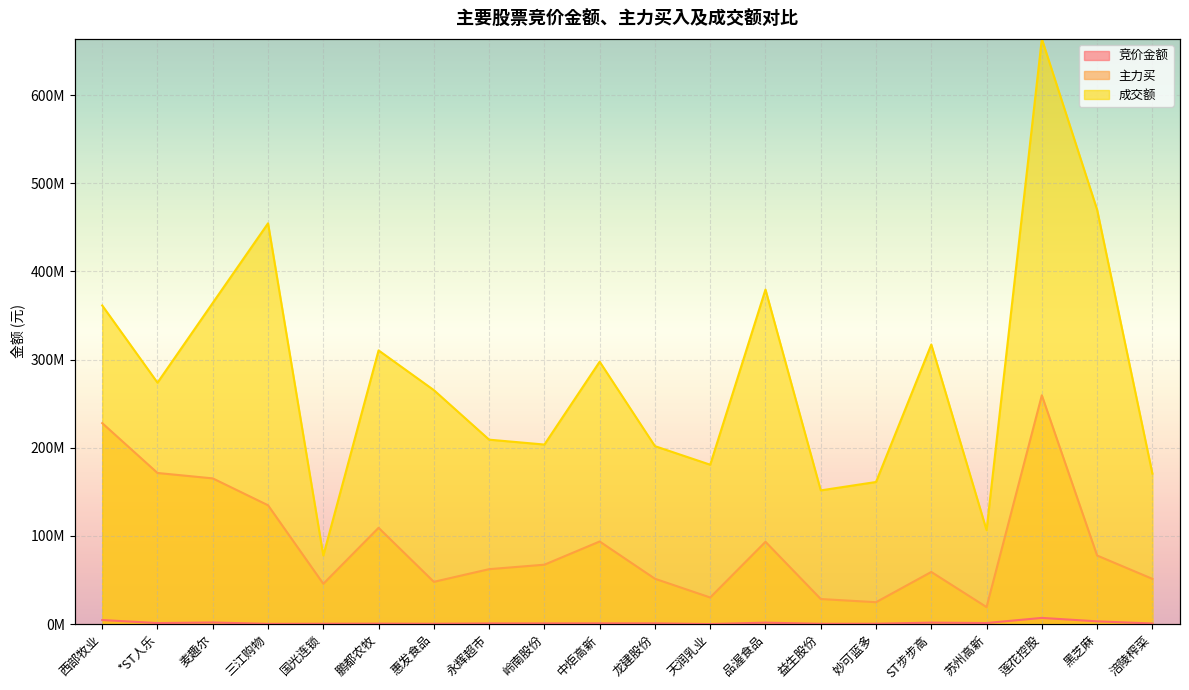

Reading left to right, extract all data points from this chart.

竞价金额: 西部牧业=4525950	*ST人乐=1121247	麦趣尔=1771008	三江购物=230850	国光连锁=347392	鹏都农牧=453564	惠发食品=339288	永辉超市=688824	岭南股份=721249	中炬高新=776160	龙建股份=779030	天润乳业=21616	品渥食品=1588032	益生股份=294245	妙可蓝多=364056	ST步步高=1612380	苏州高新=1146500	莲花控股=6975874	黑芝麻=3062100	涪陵榨菜=646613
主力买: 西部牧业=227934836	*ST人乐=171381939	麦趣尔=165252647	三江购物=134752150	国光连锁=45665569	鹏都农牧=109203205	惠发食品=47905220	永辉超市=62273504	岭南股份=67336494	中炬高新=93660837	龙建股份=51402224	天润乳业=30115686	品渥食品=93336895	益生股份=28395098	妙可蓝多=24780437	ST步步高=59104380	苏州高新=19246779	莲花控股=259516033	黑芝麻=77753764	涪陵榨菜=51286646
成交额: 西部牧业=361411628	*ST人乐=273834310	麦趣尔=364350999	三江购物=454613749	国光连锁=77721364	鹏都农牧=310452810	惠发食品=265381474	永辉超市=209179480	岭南股份=203641713	中炬高新=297623856	龙建股份=201828612	天润乳业=180772390	品渥食品=379479635	益生股份=151642835	妙可蓝多=161159746	ST步步高=317115536	苏州高新=106525741	莲花控股=663847183	黑芝麻=470087978	涪陵榨菜=170693981